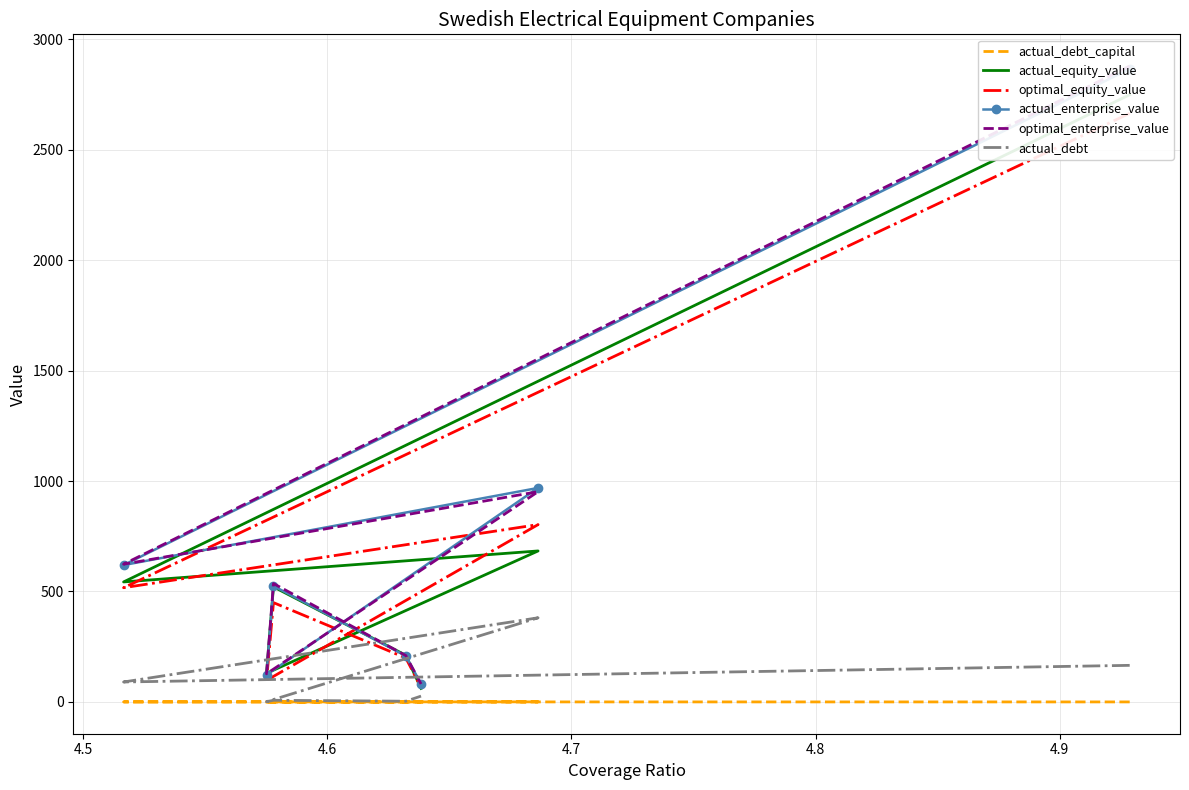

What is the difference between the maximum and minimum values in the actual_debt_capital series?

0.3